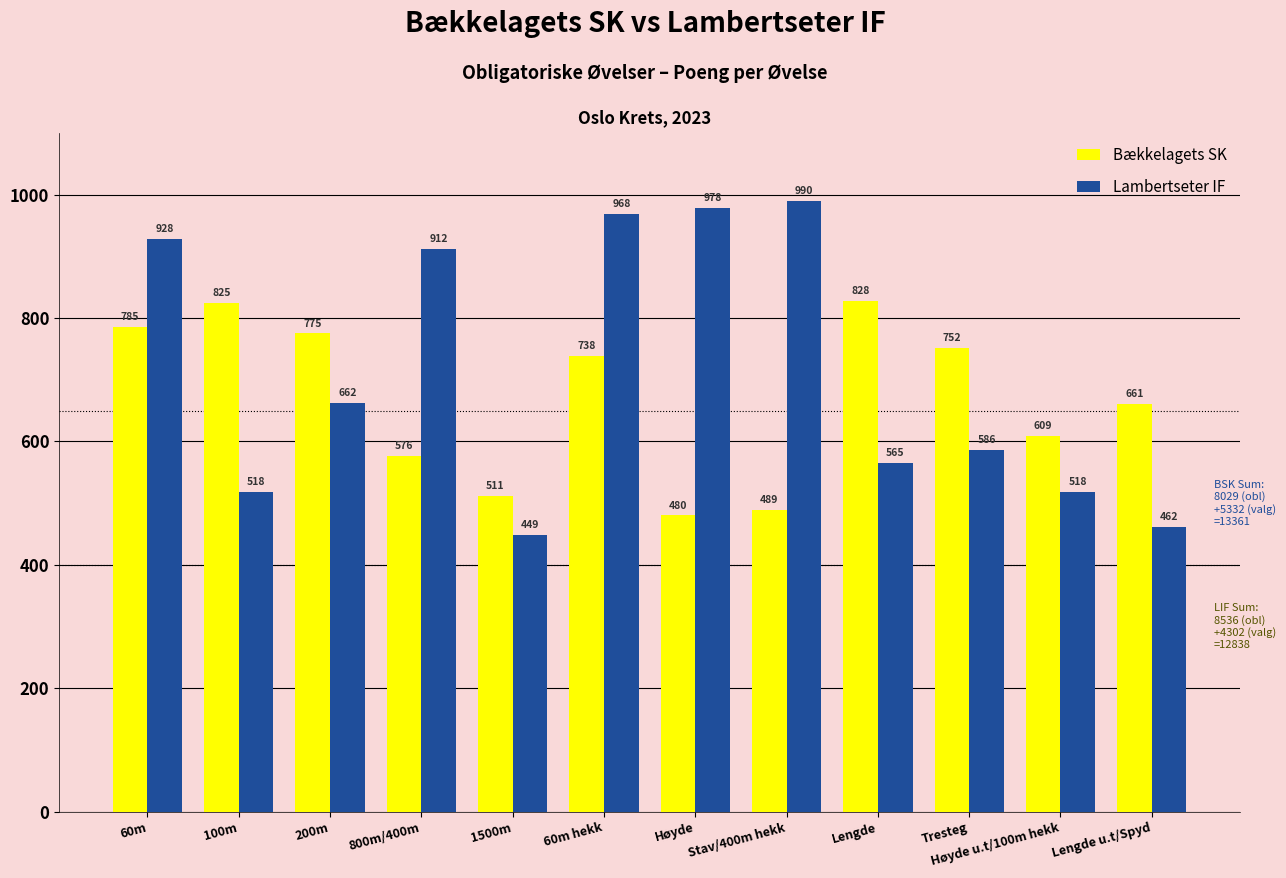

Which category has the highest value in the Bækkelagets SK series?

Lengde